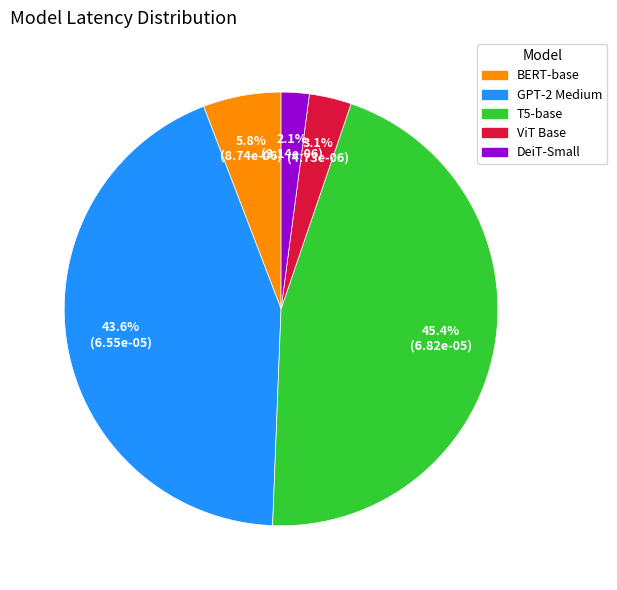

Count the number of slices in the pie.

5